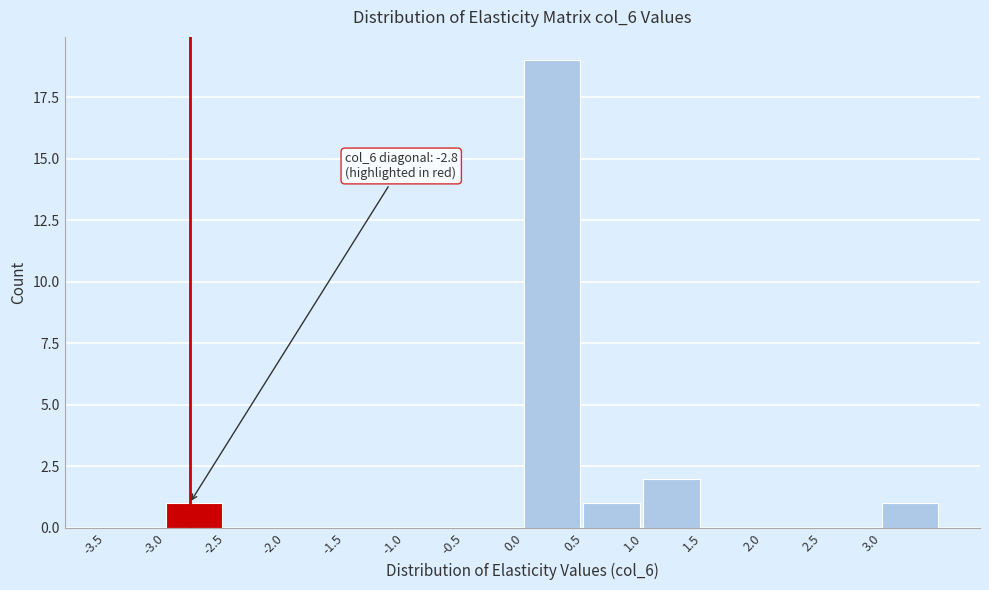

Which range on the x-axis has the tallest bar?

0.0 to 0.5